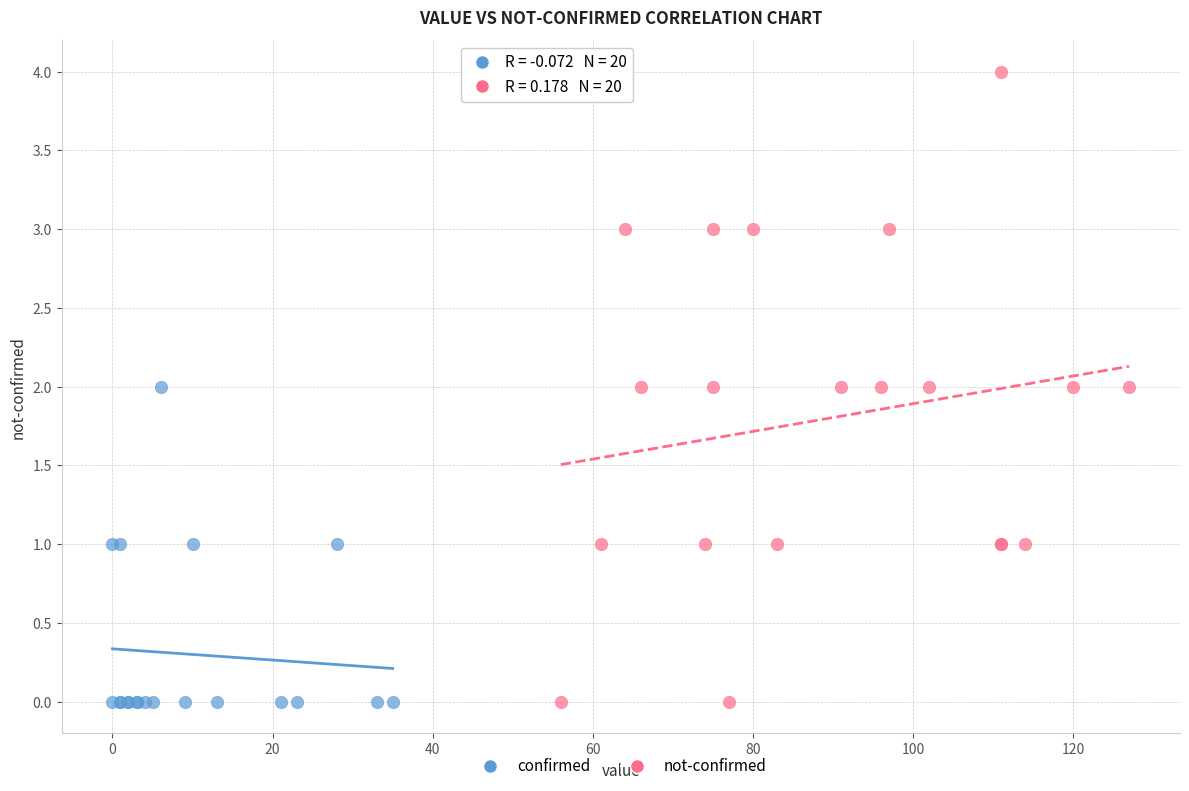

Which series has the widest spread of Y values?

not-confirmed